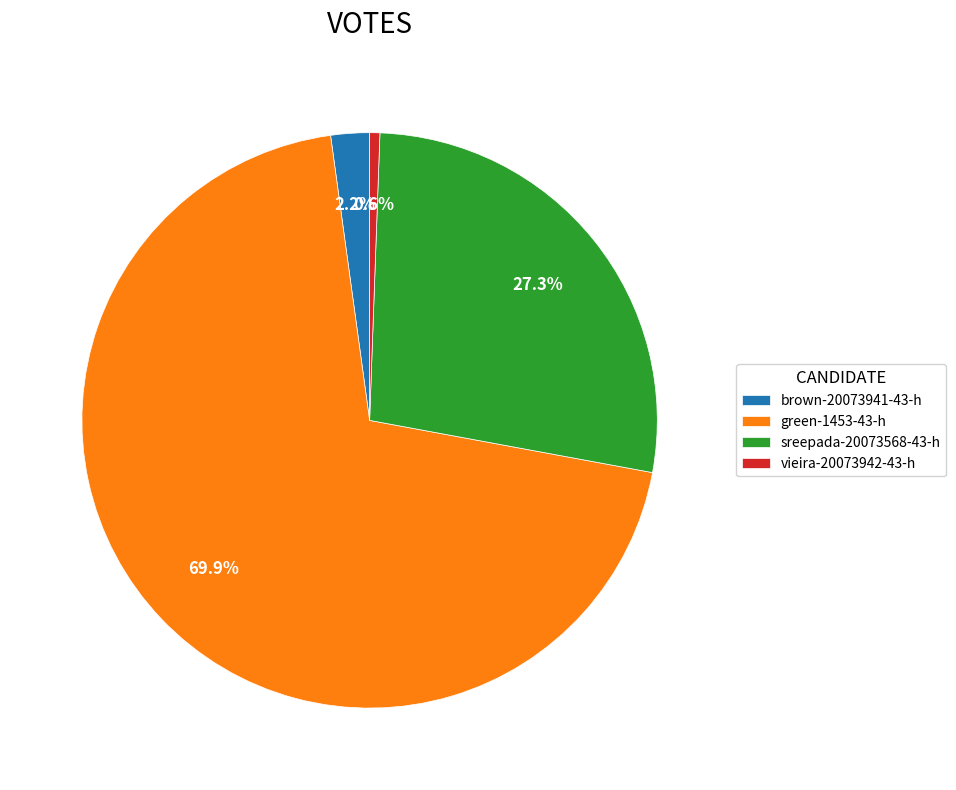

Which has a higher value, sreepada-20073568-43-h or brown-20073941-43-h?

sreepada-20073568-43-h